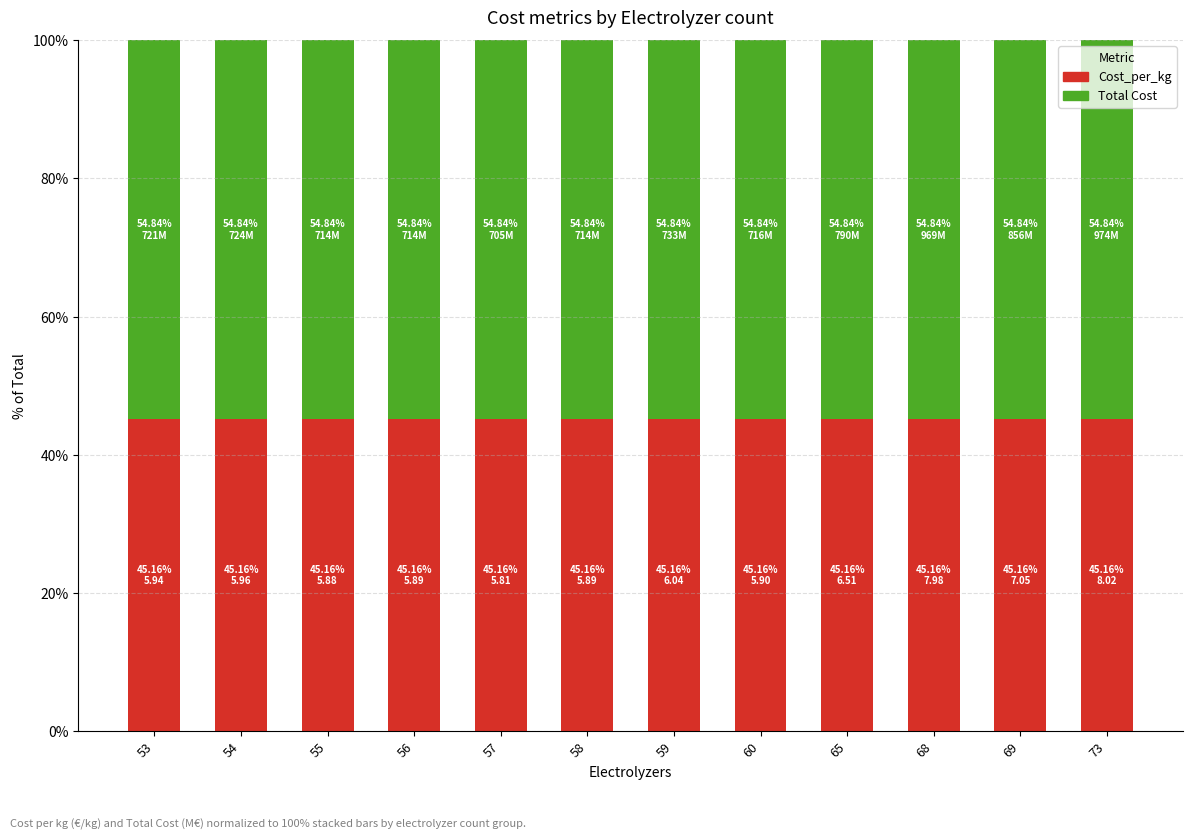

Reading left to right, transcribe the values for Cost_per_kg.

45.2	45.2	45.2	45.2	45.2	45.2	45.2	45.2	45.2	45.2	45.2	45.2